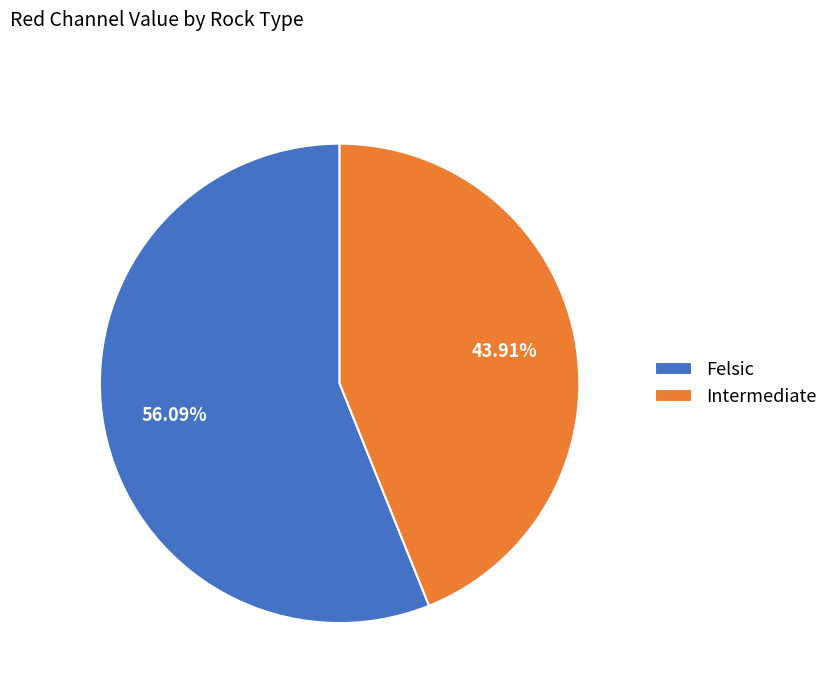

Which slice represents more than half of the pie?

Felsic